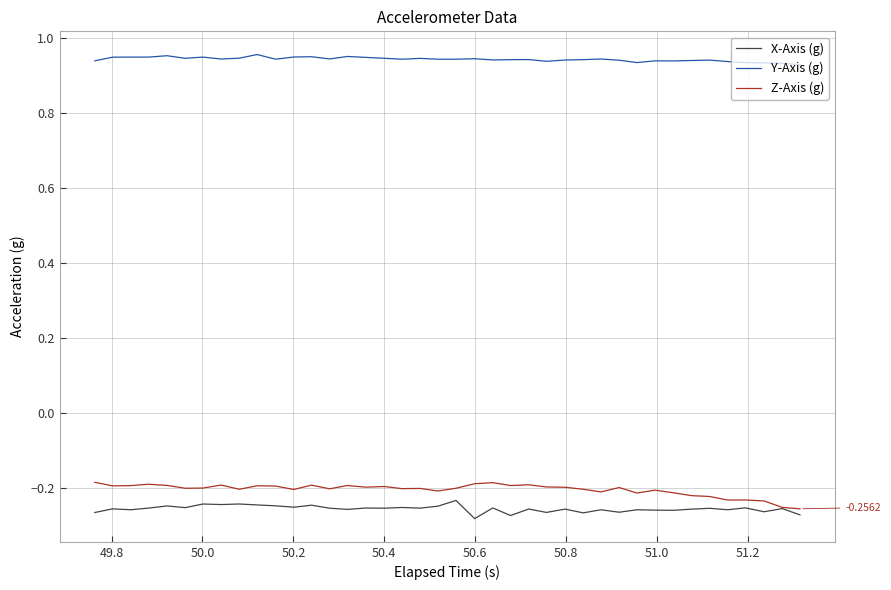

Which series has the largest total across all categories?

Y-Axis (g)